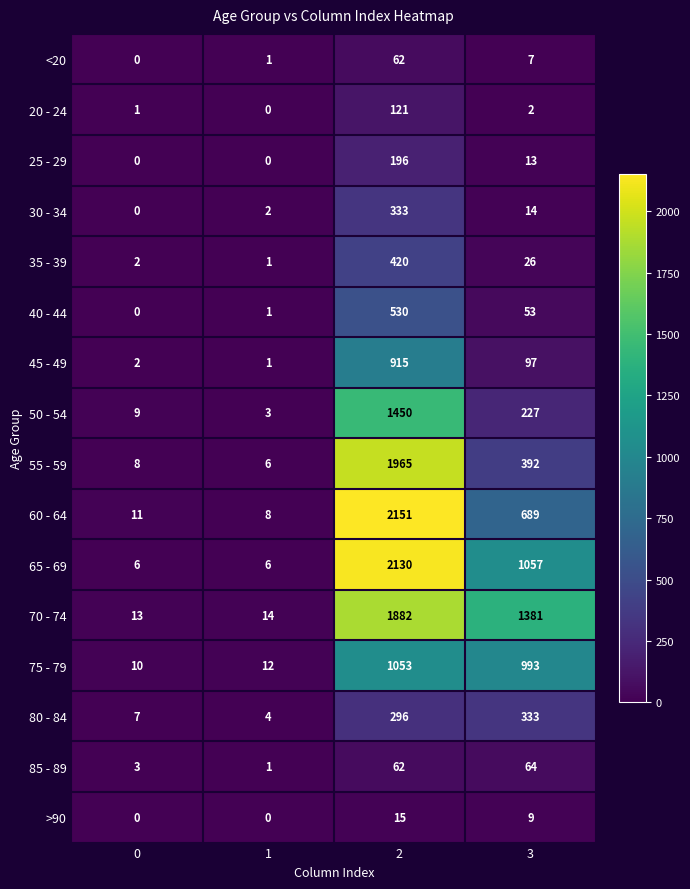

Between 1 and 2, which series saw the biggest shift?

60 - 64